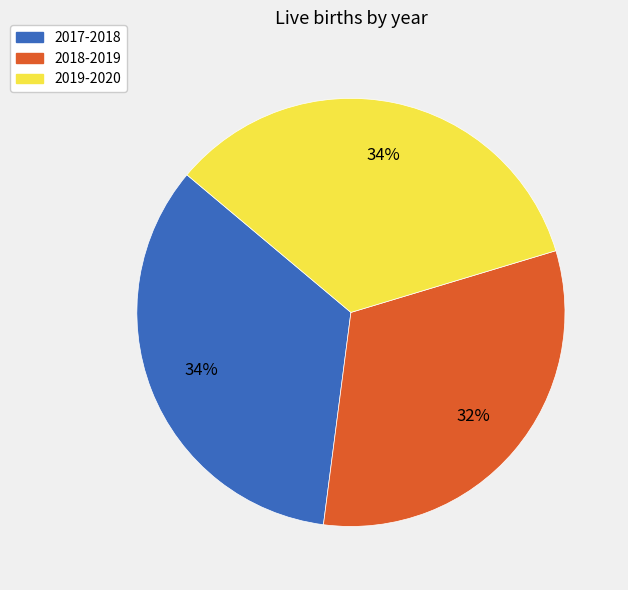

What is the smallest slice in the pie chart?

2018-2019